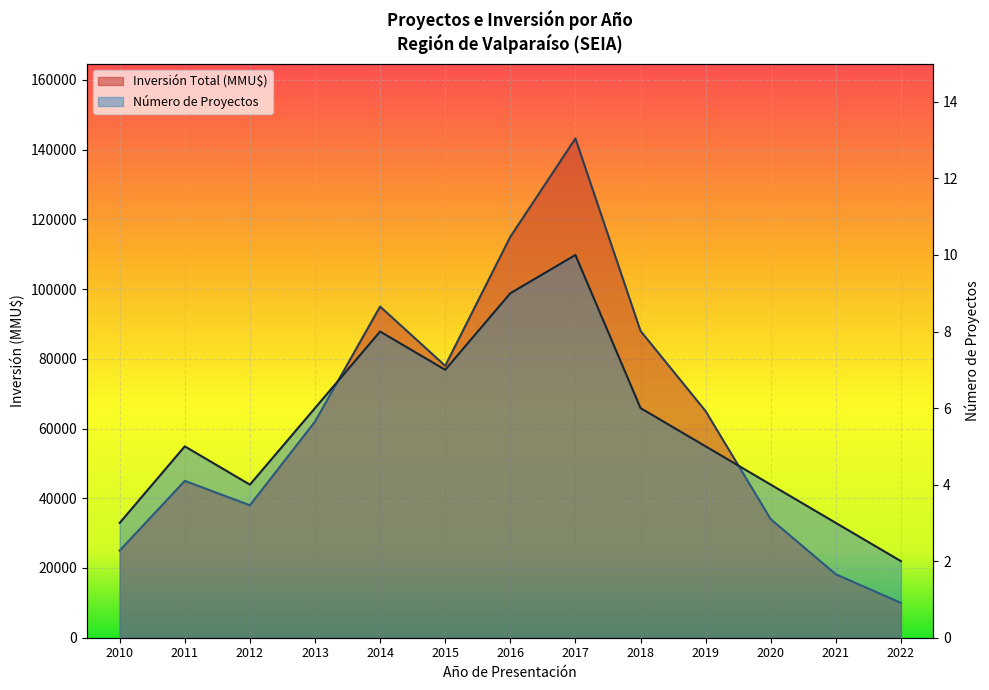

At which category does Número de Proyectos reach its first local valley?

2012